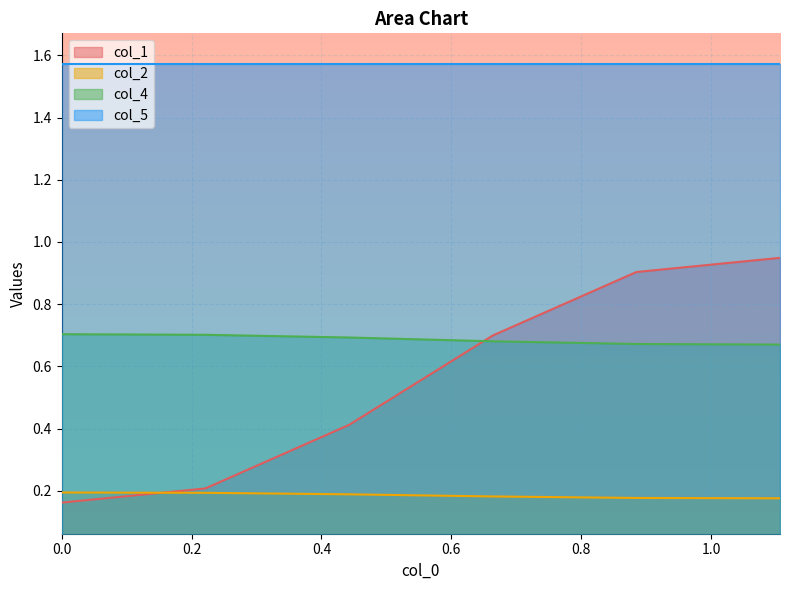

True or false: col_2 and col_4 cross at least once.

False